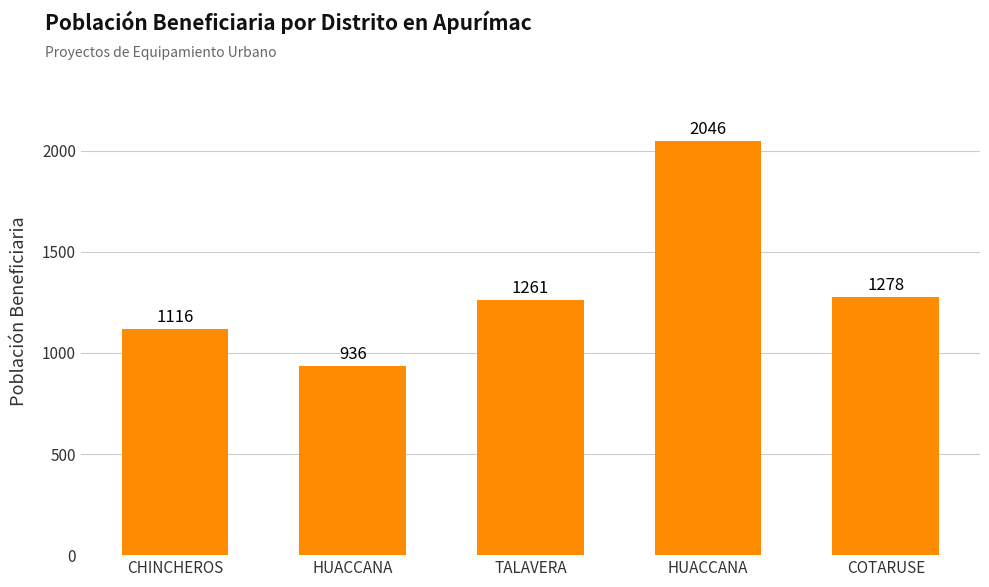

What is the label of the 4th bar from the left?

HUACCANA